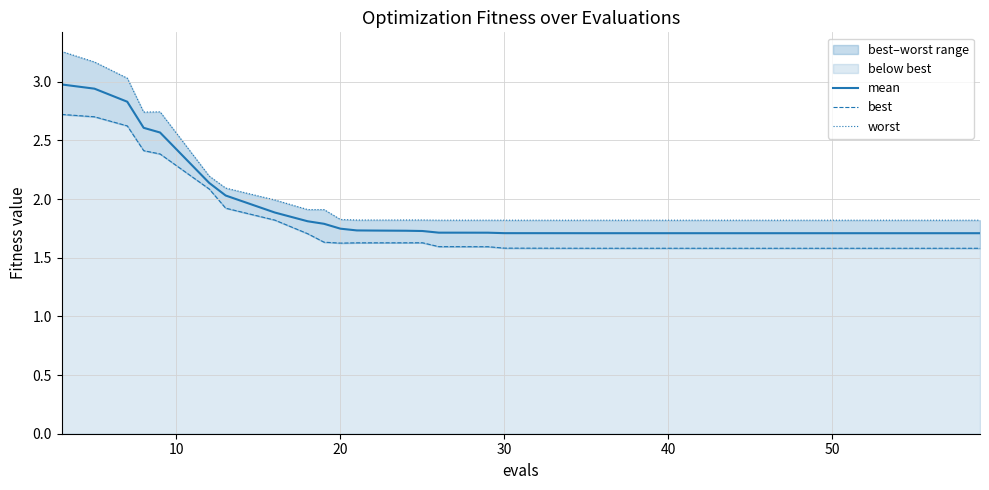

What is the maximum value for mean?

3.0